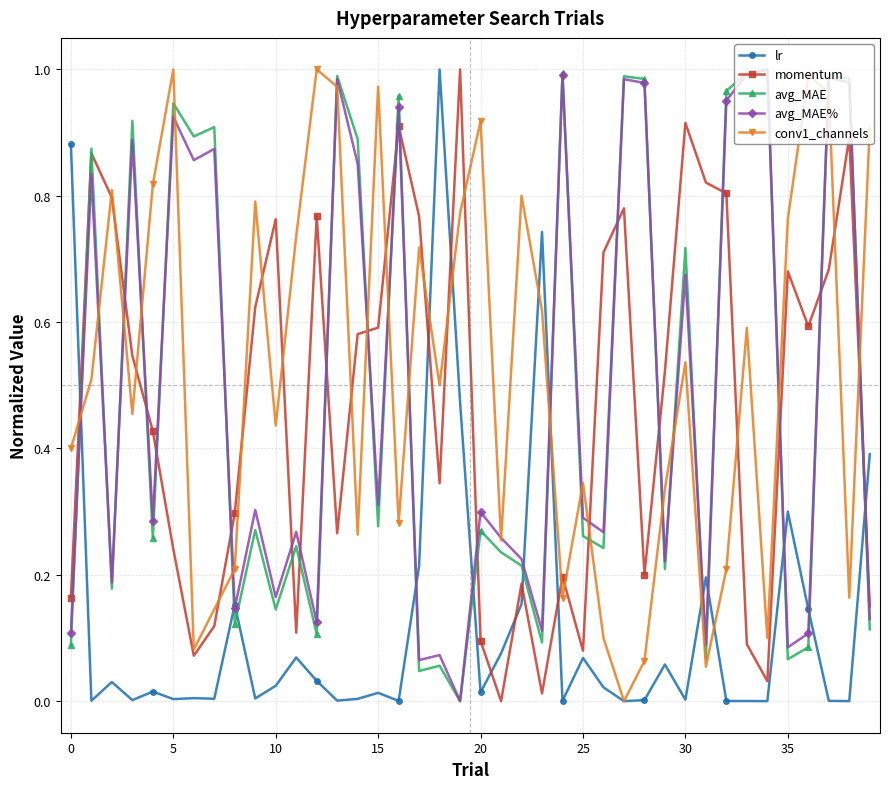

Which series ends up on top after the final intersection of lr and avg_MAE%?

lr